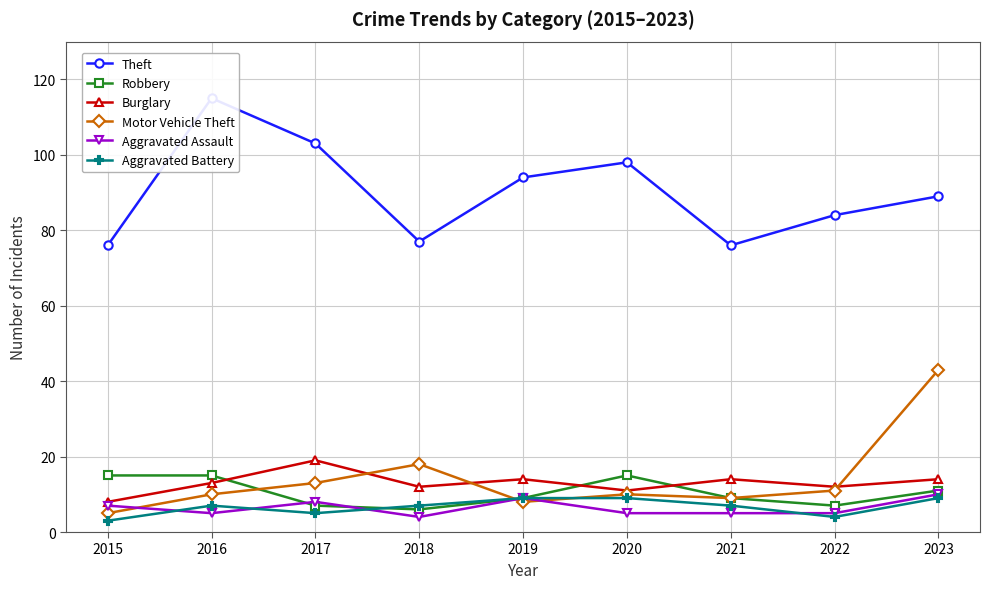

Between 2023 and 2019, which is larger?

2019